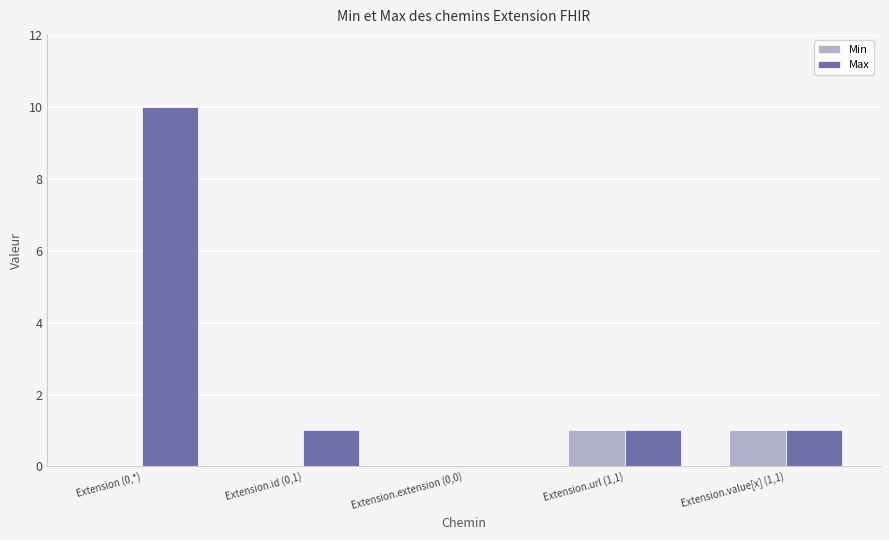

How many data points does each series have?

5